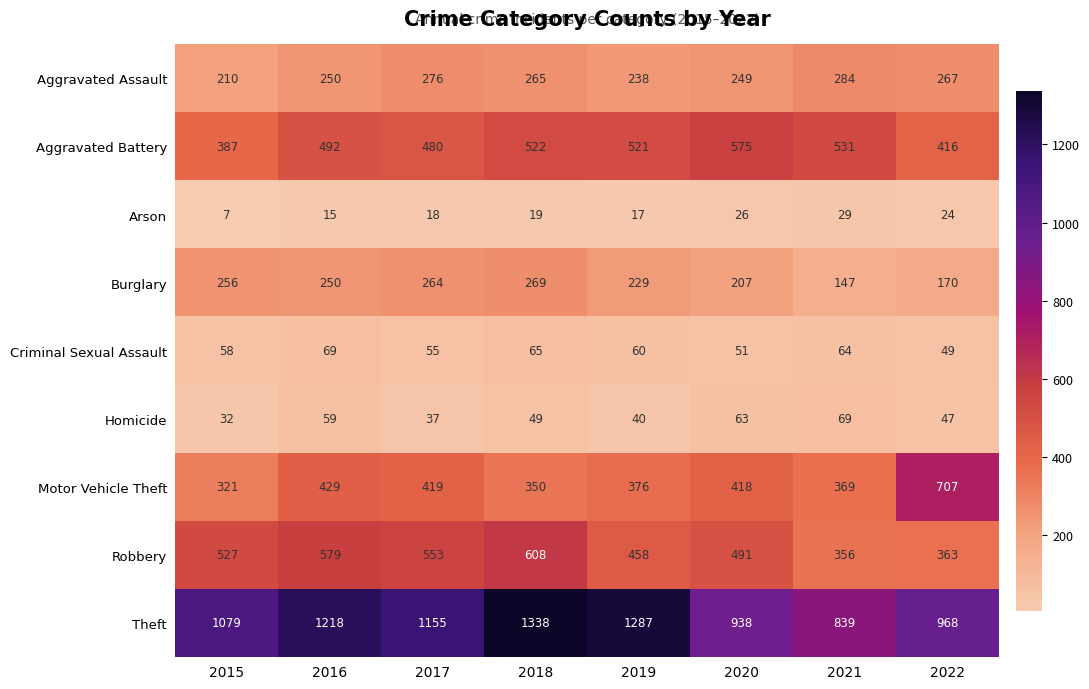

Which series has the widest spread of values?

Theft